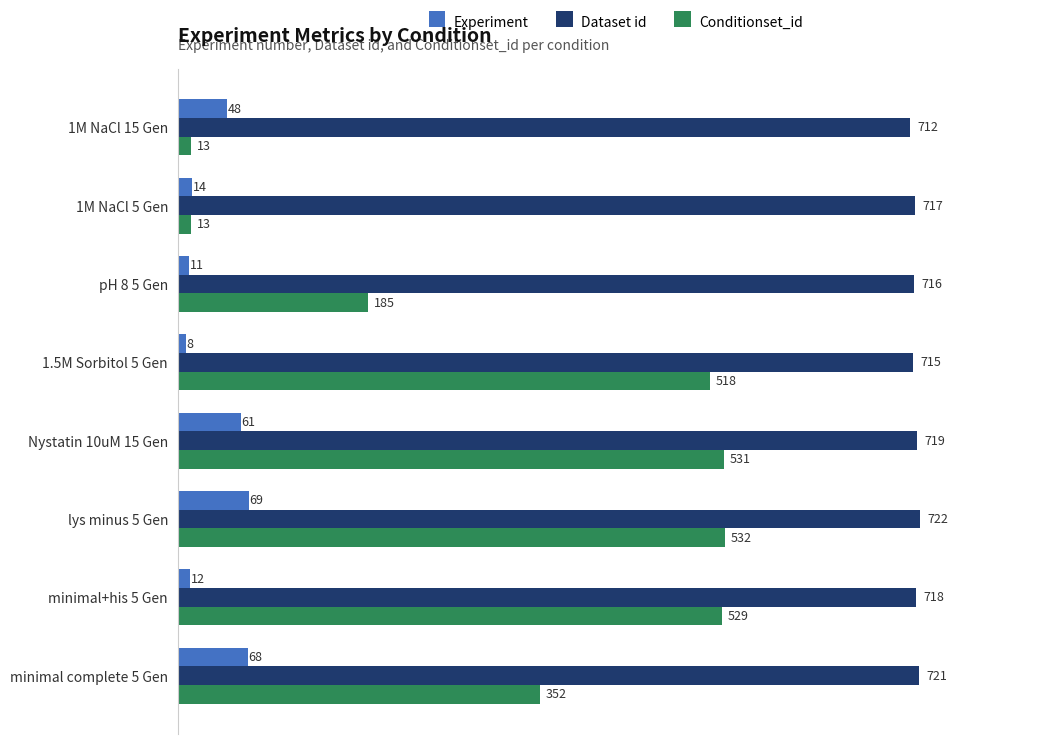

What are all the series names shown in the legend?

Experiment, Dataset id, Conditionset_id